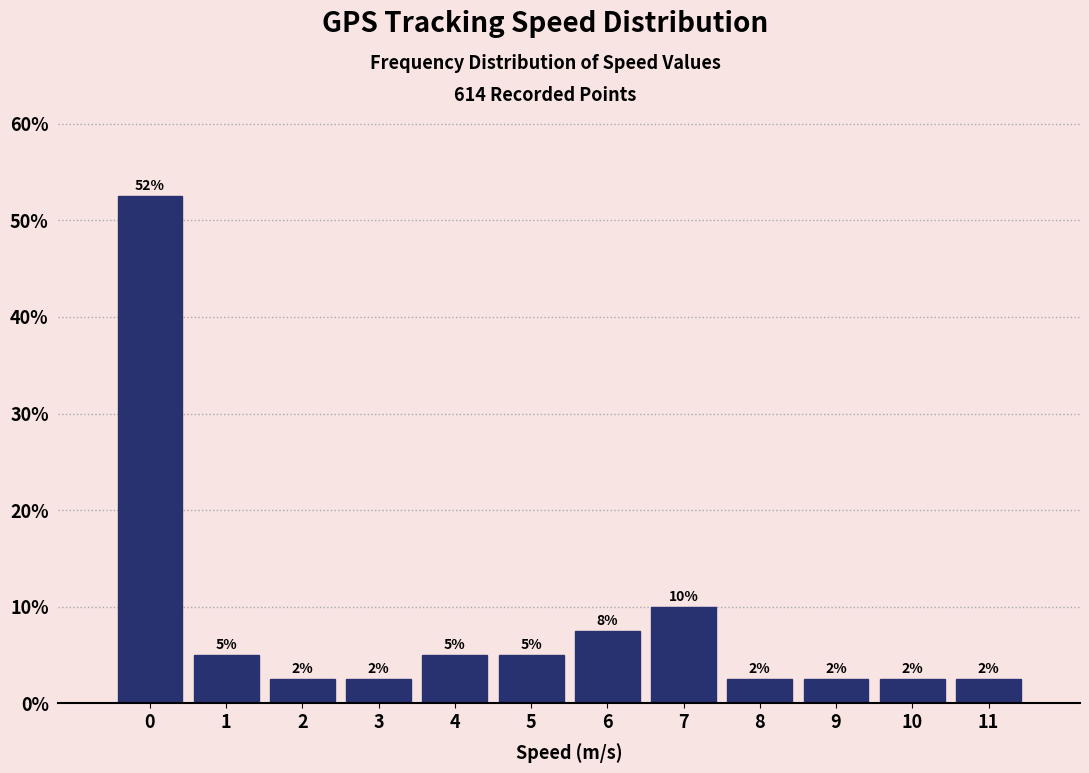

How many bars are there in total?

12